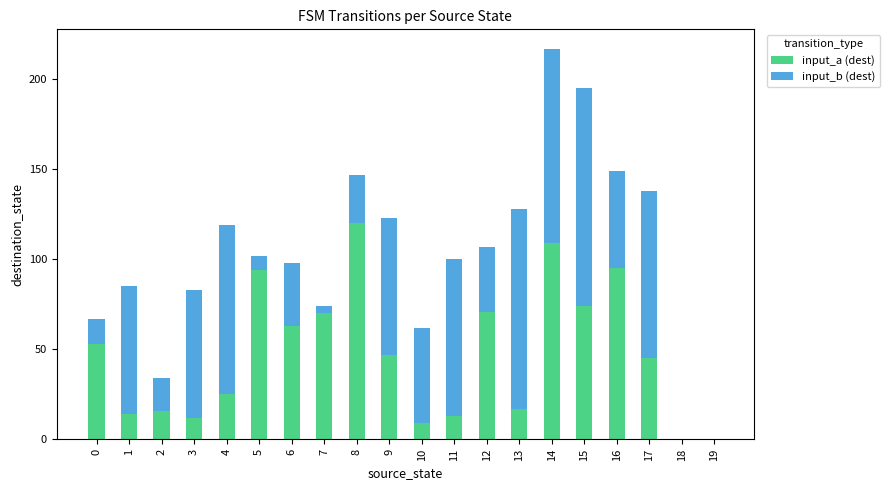

Are the bars horizontal?

No